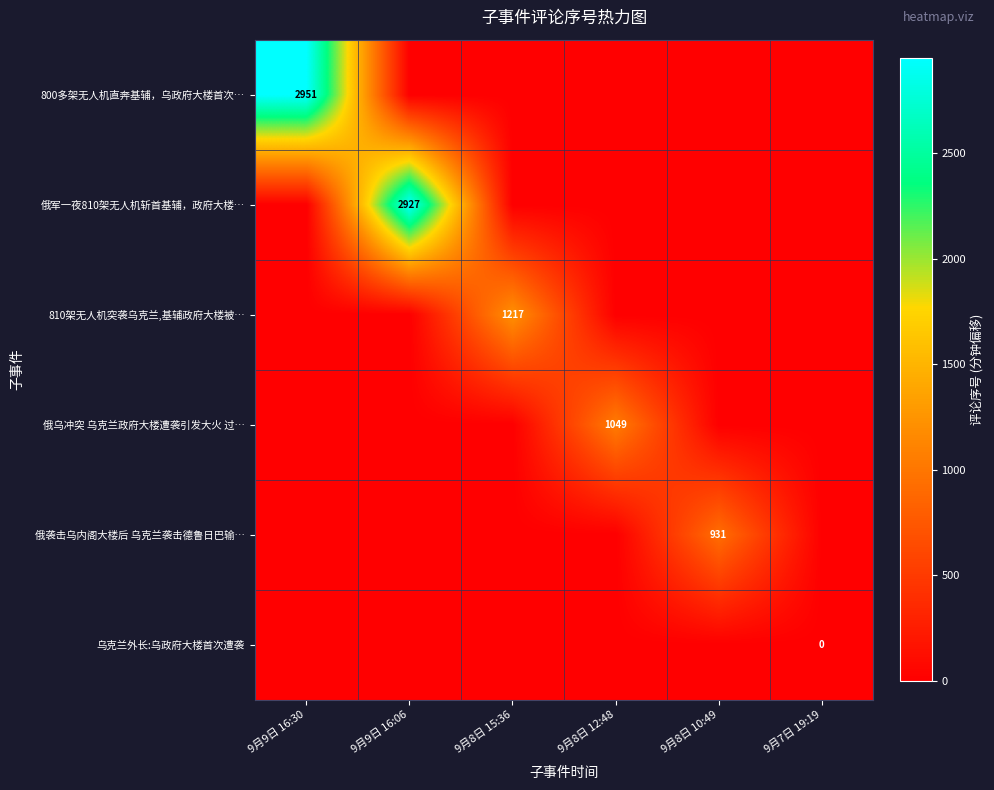

Rank the series at 9月8日 12:48 from lowest to highest value.

800多架无人机直奔基辅，乌政府大楼首次…, 俄军一夜810架无人机斩首基辅，政府大楼…, 810架无人机突袭乌克兰,基辅政府大楼被…, 俄袭击乌内阁大楼后 乌克兰袭击德鲁日巴输…, 乌克兰外长:乌政府大楼首次遭袭, 俄乌冲突 乌克兰政府大楼遭袭引发大火 过…